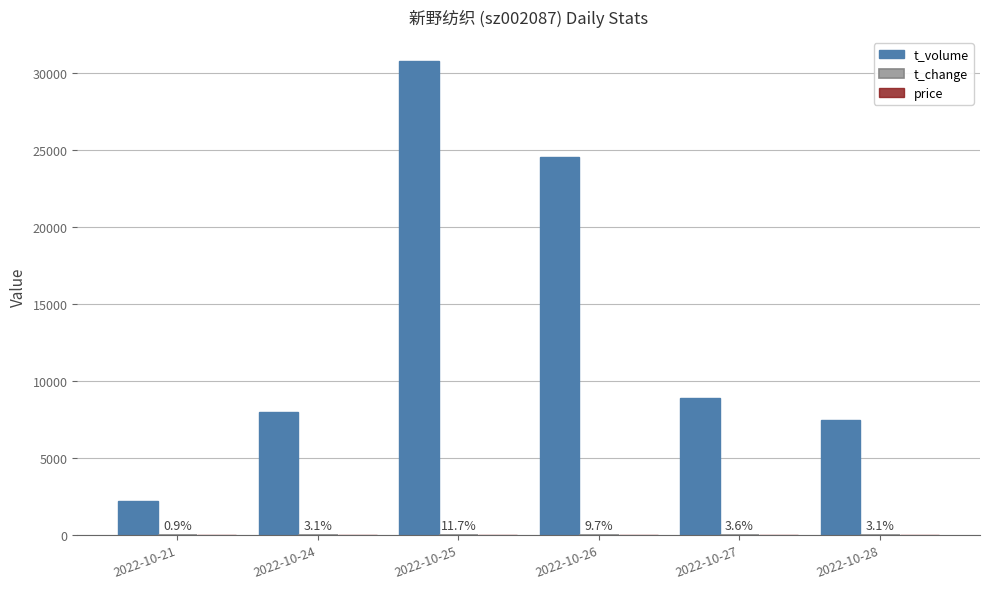

Which series changed the most between 2022-10-24 and 2022-10-26?

t_volume